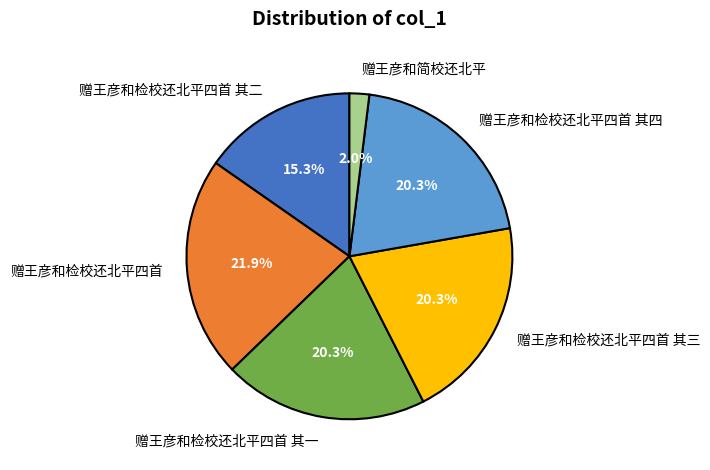

Is it true that 赠王彦和检校还北平四首 其二 is 23% of the pie?

False